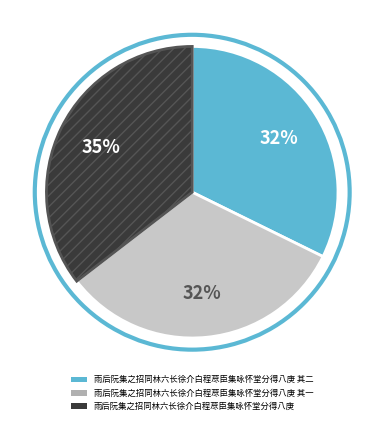

How many slices are in this pie chart?

3